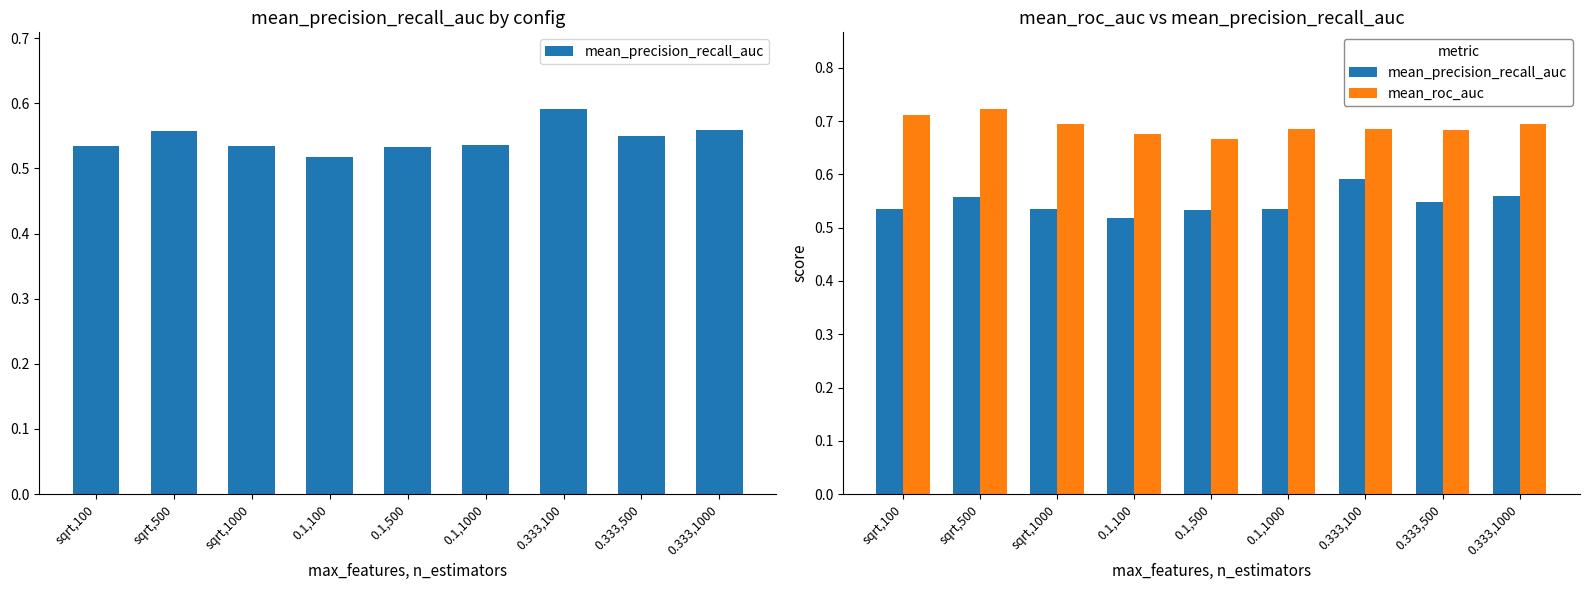

Which series has the largest range (max minus min)?

mean_precision_recall_auc